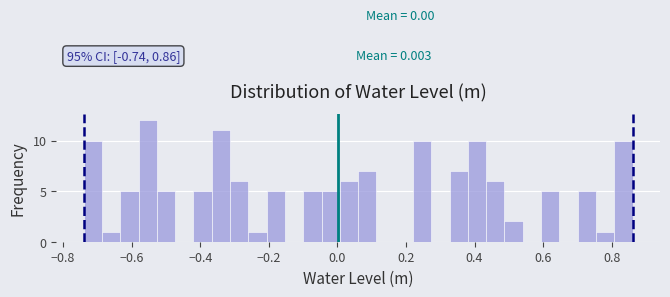

Read against the x-axis, roughly where is the centre of the tallest bar?

-0.56